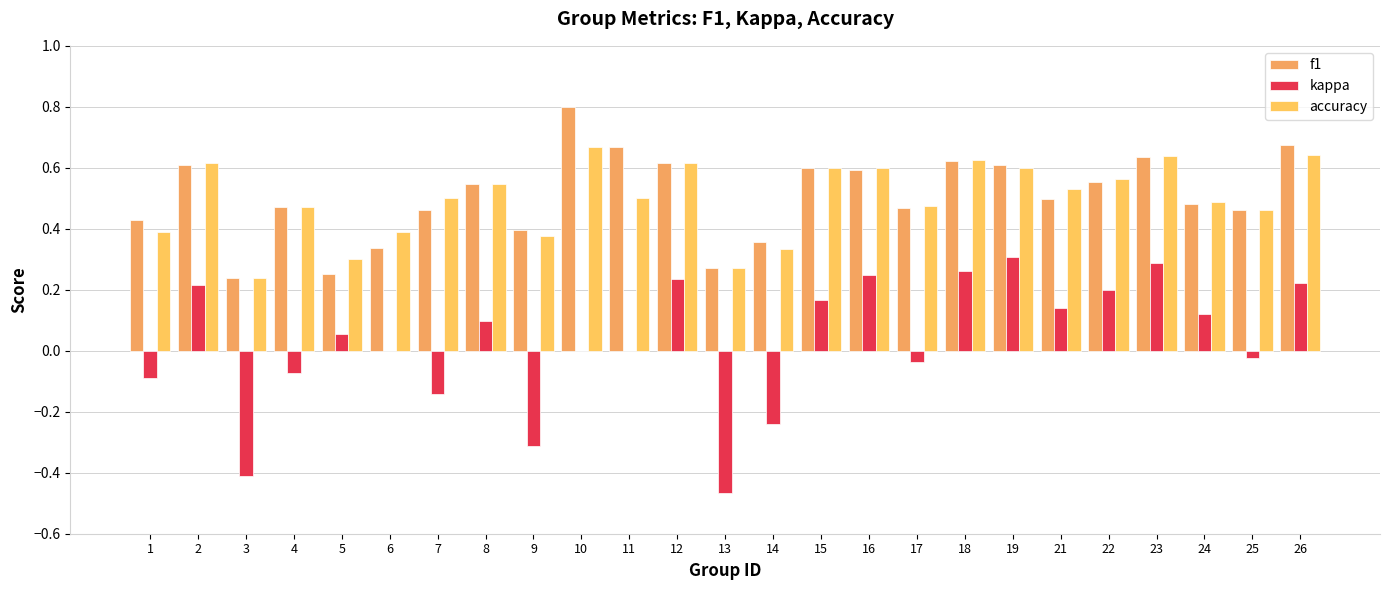

Rank the categories by kappa value from highest to lowest.

19, 23, 18, 16, 12, 26, 2, 22, 15, 21, 24, 8, 5, 6, 10, 11, 25, 17, 4, 1, 7, 14, 9, 3, 13